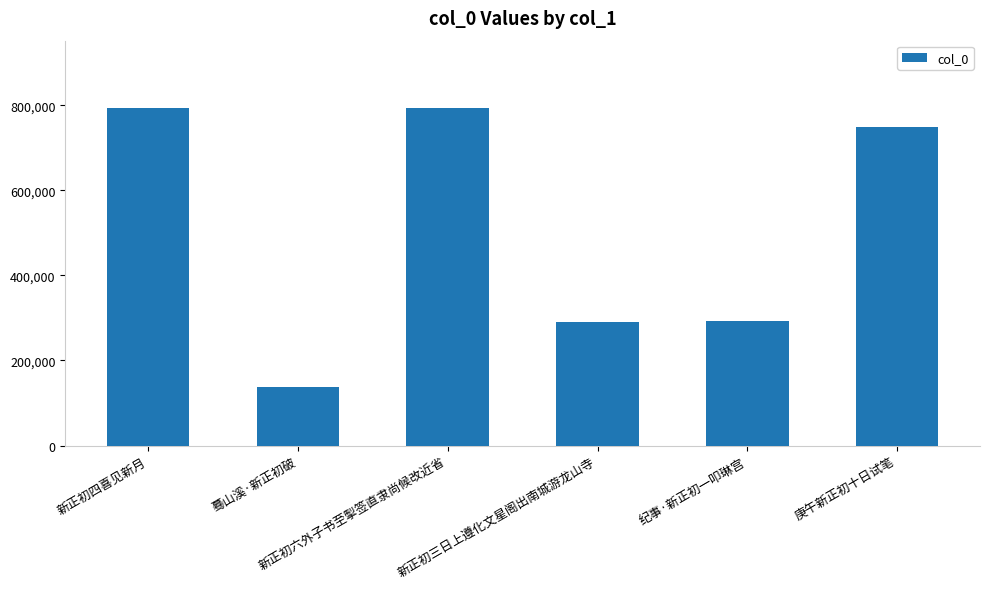

What is the average value?

509174